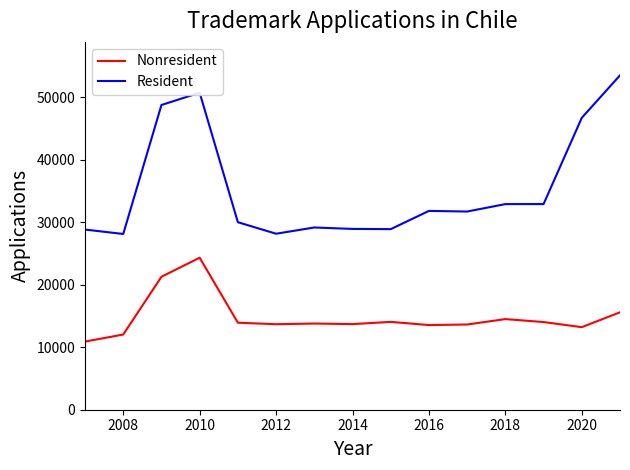

True or false: Resident and Nonresident intersect in this chart.

False